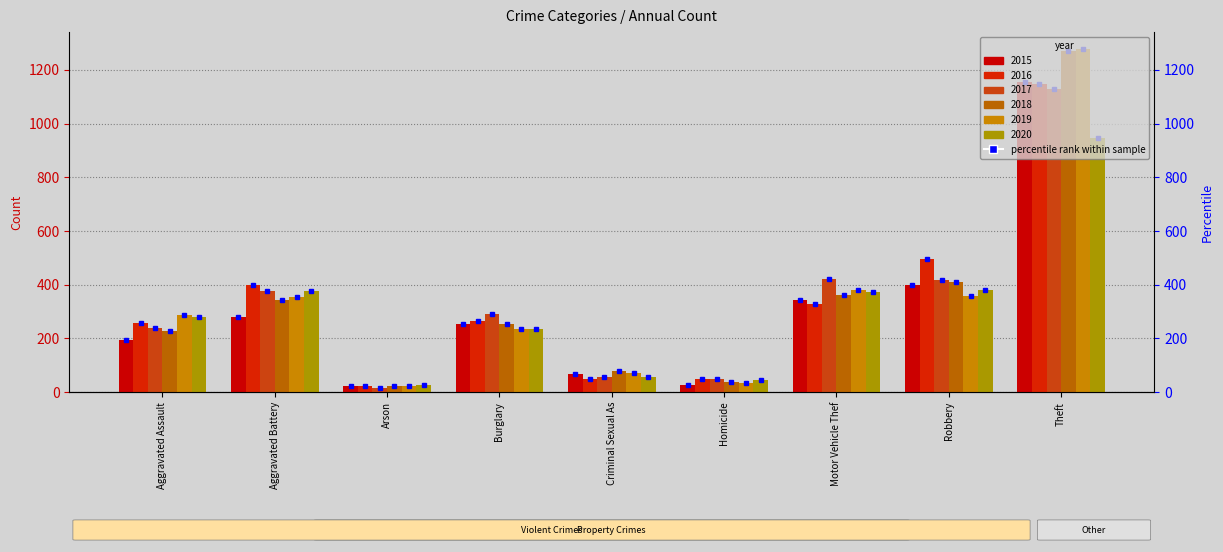

Are the bars grouped side by side (vs. stacked)?

Yes